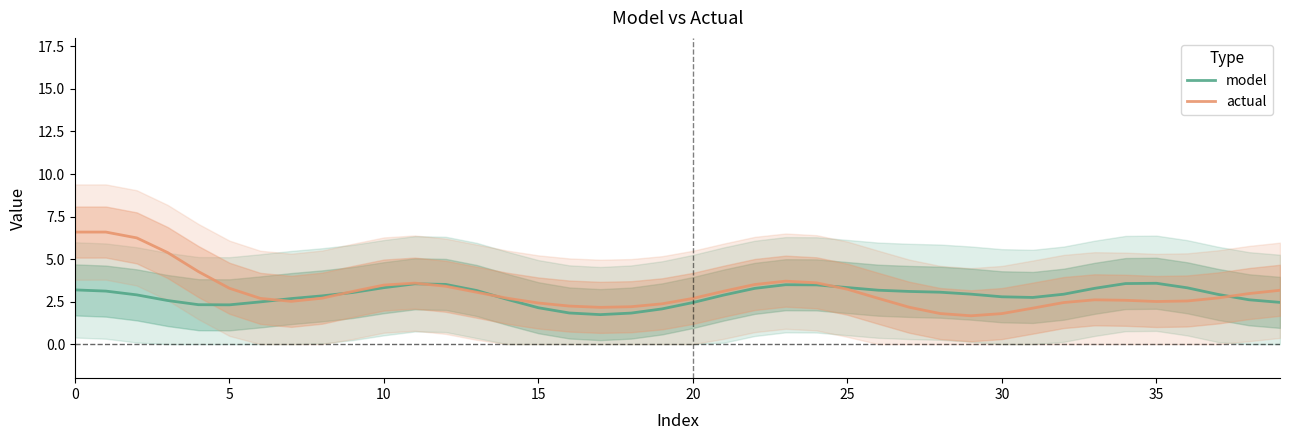

How many categories are shown in the chart?

40